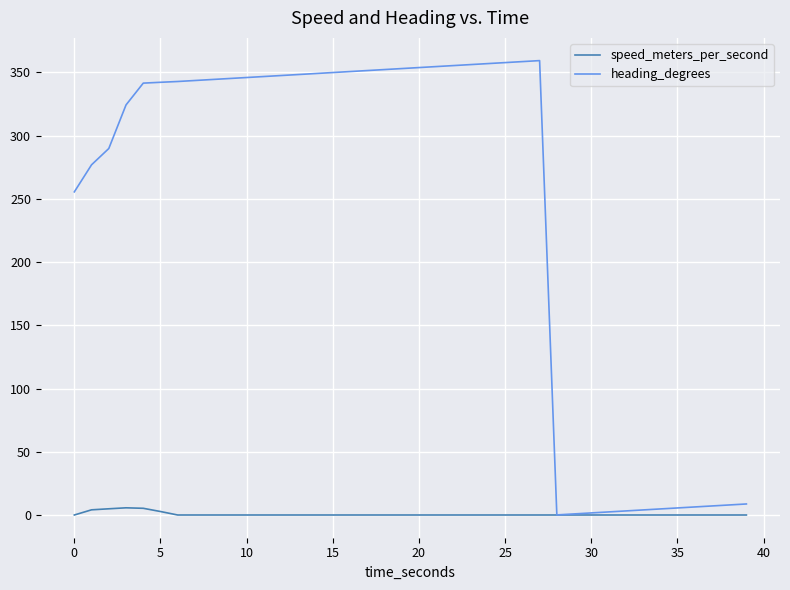

Rank the series by their maximum value, from highest to lowest.

heading_degrees, speed_meters_per_second